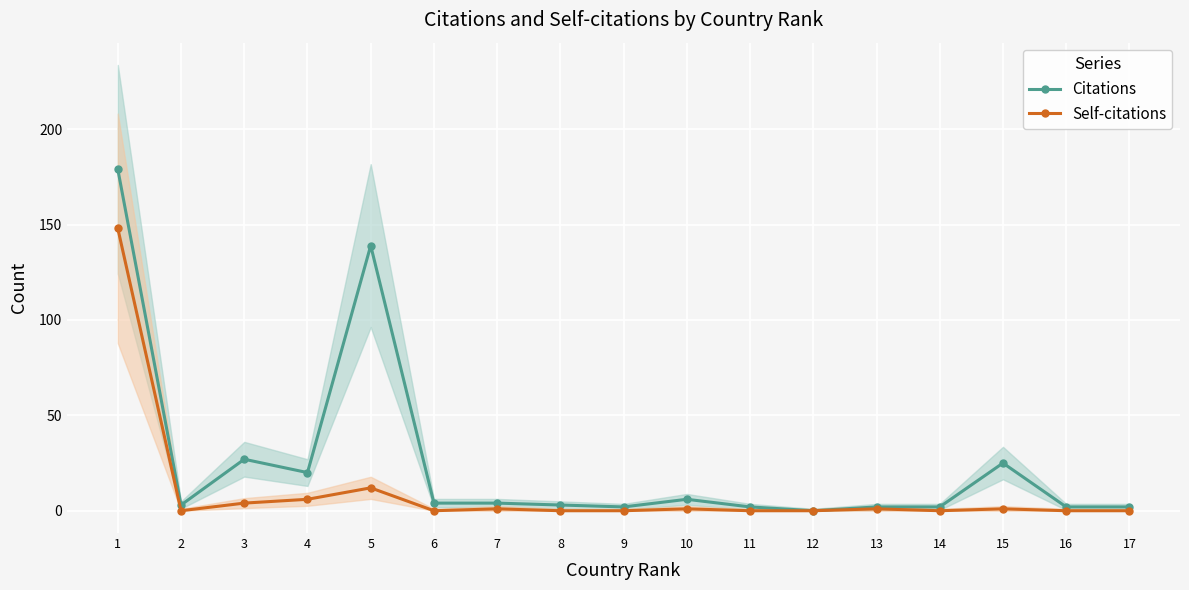

True or false: Self-citations has more than 0 interior local peaks.

True